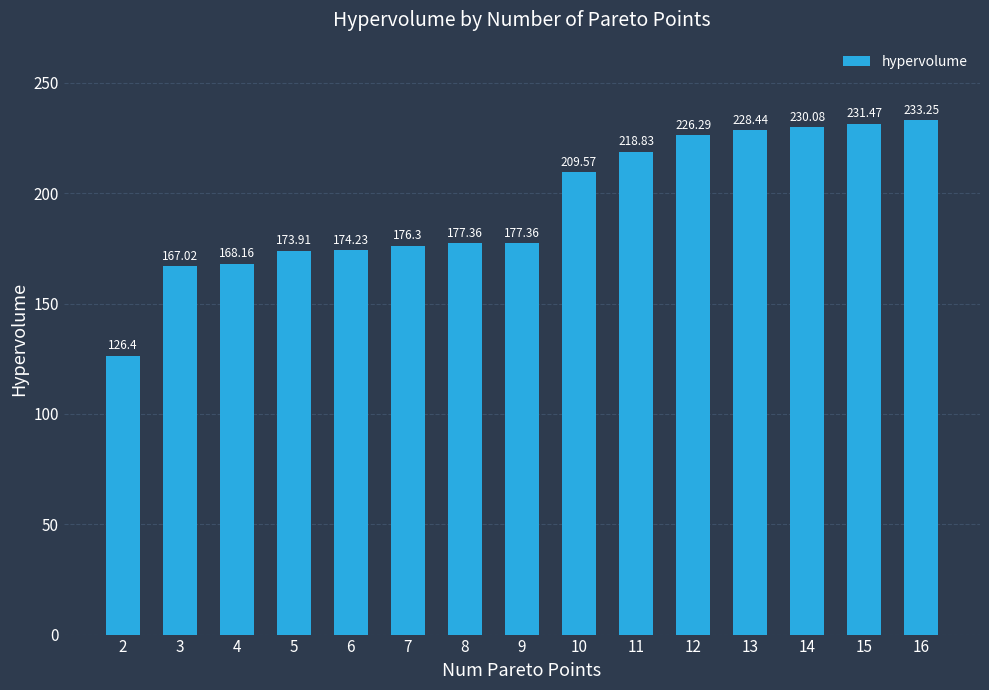

What is the sum of the values at 12 and 14?

456.4